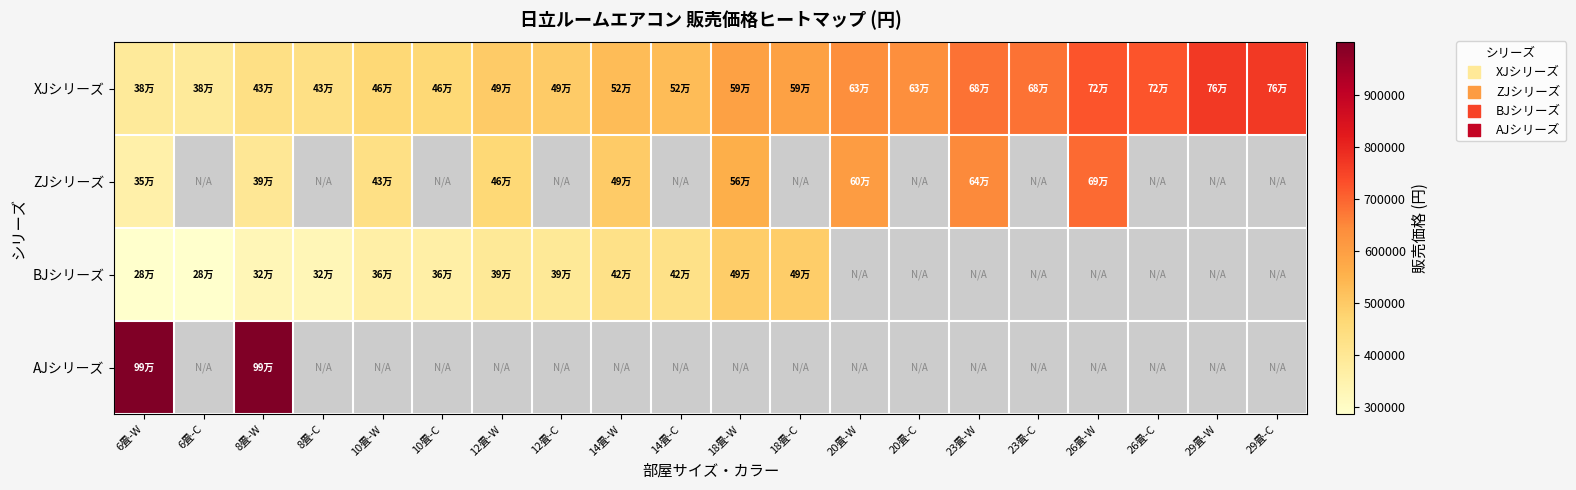

Which has a higher value, 26畳-W or 29畳-C?

29畳-C